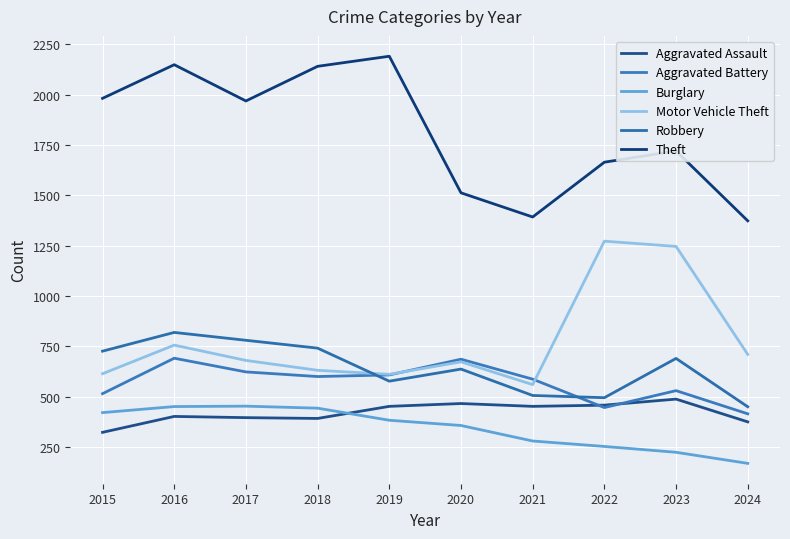

What is the average value of the Aggravated Battery series?

570